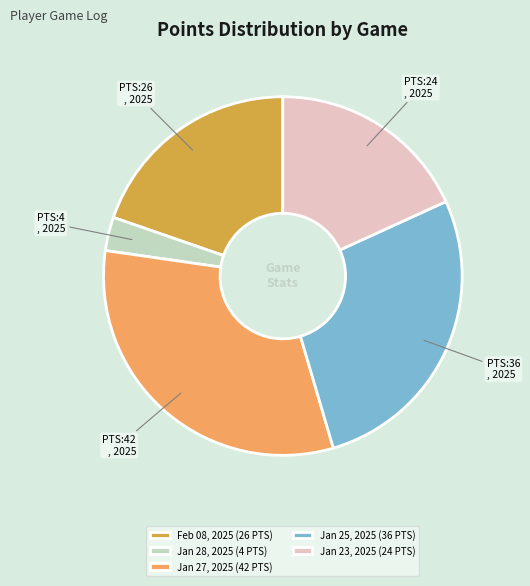

True or false: Feb 08, 2025 accounts for 10% of the total.

False